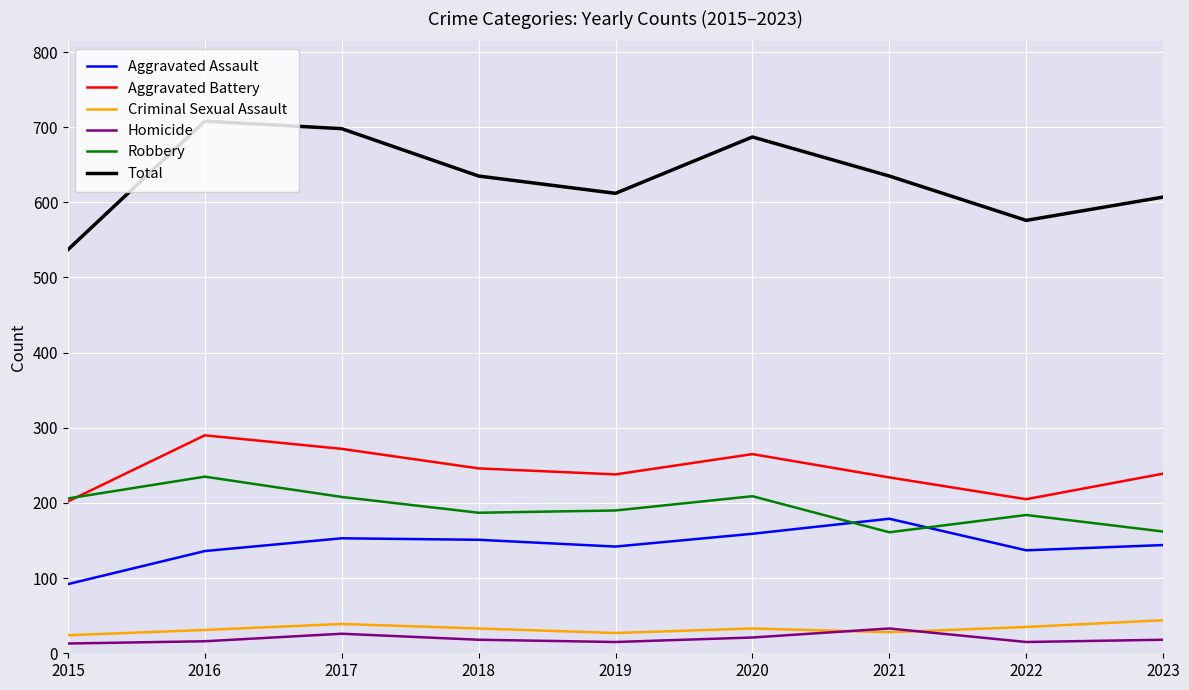

True or false: Aggravated Assault has more than 1 interior local peaks.

True